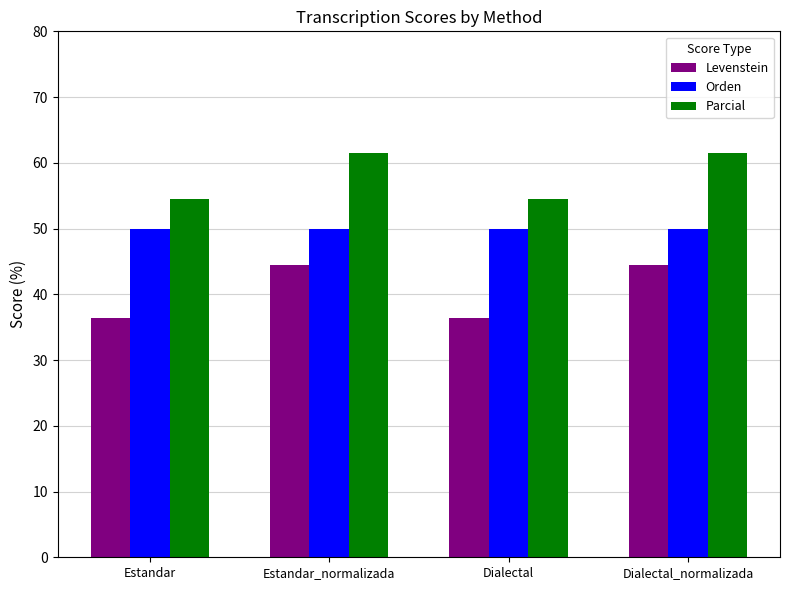

Rank the series by their average value, from highest to lowest.

Parcial, Orden, Levenstein